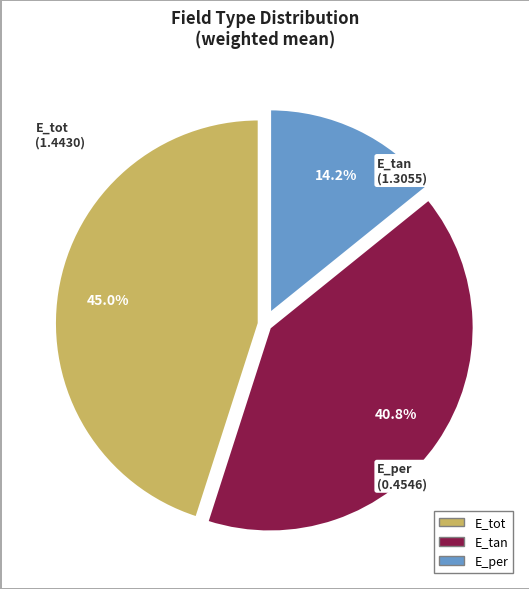

Which has a higher value, E_tot or E_tan?

E_tot